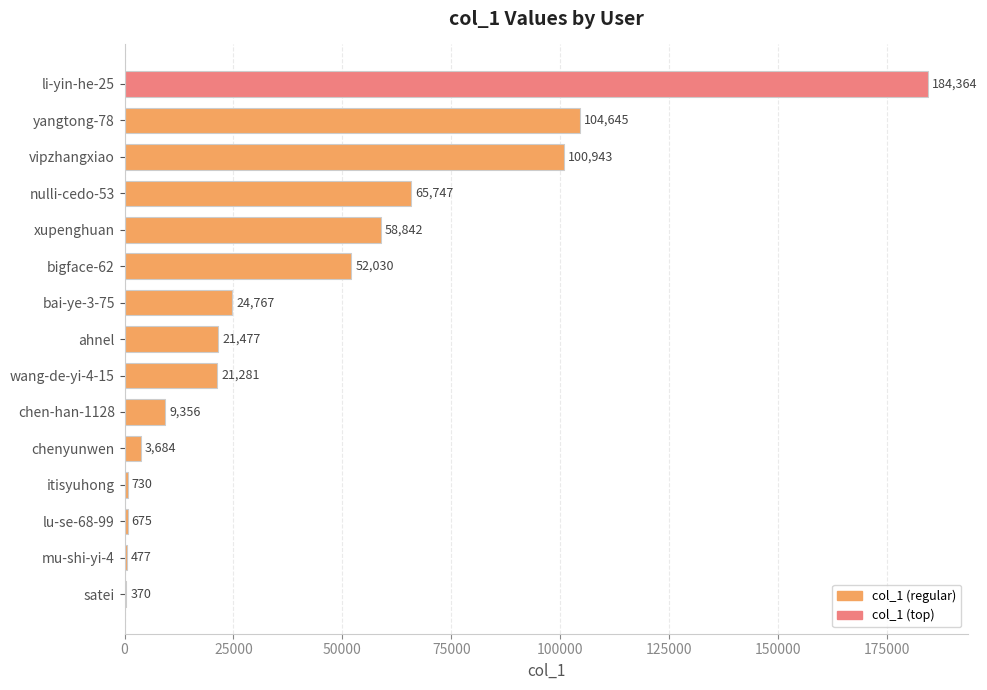

What is the sum of the values at lu-se-68-99 and chen-han-1128?

10031